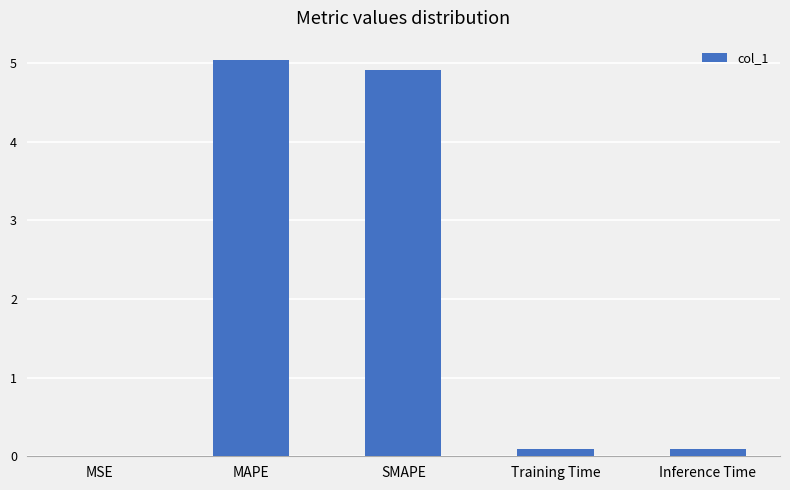

Between MAPE and Training Time, which is larger?

MAPE